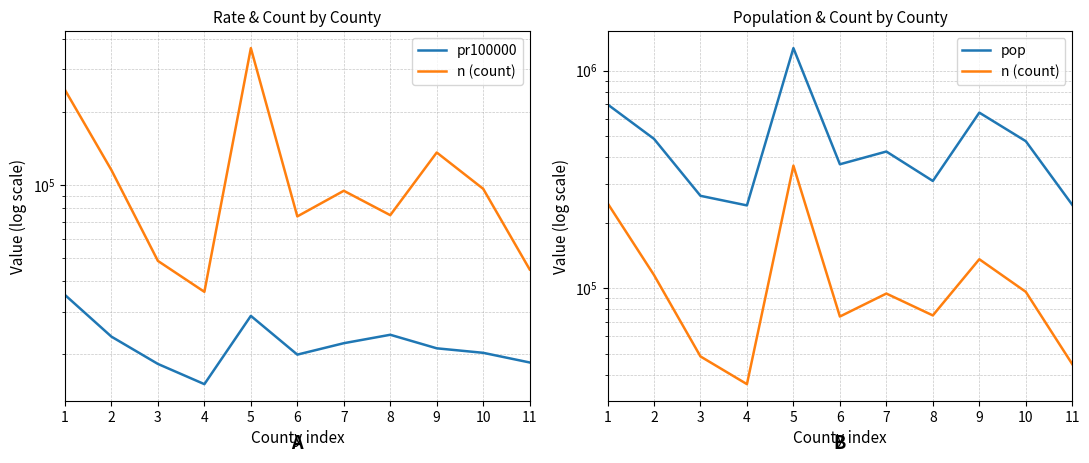

True or false: pr100000 and pop cross at least once.

False